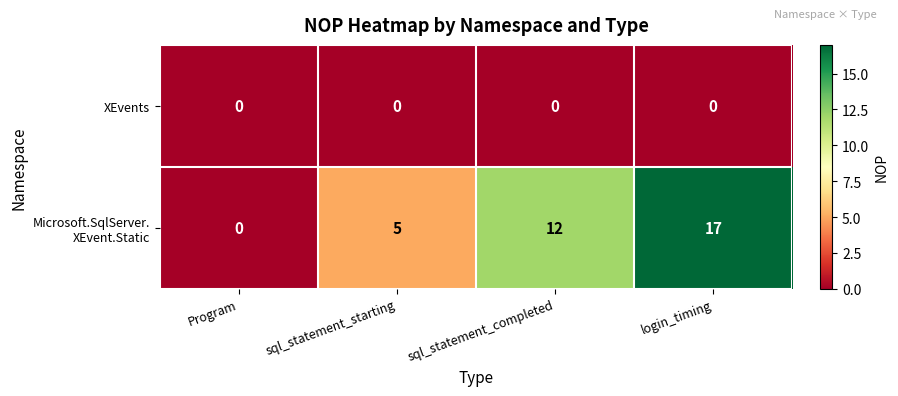

At which category is the sum across all series the highest?

login_timing